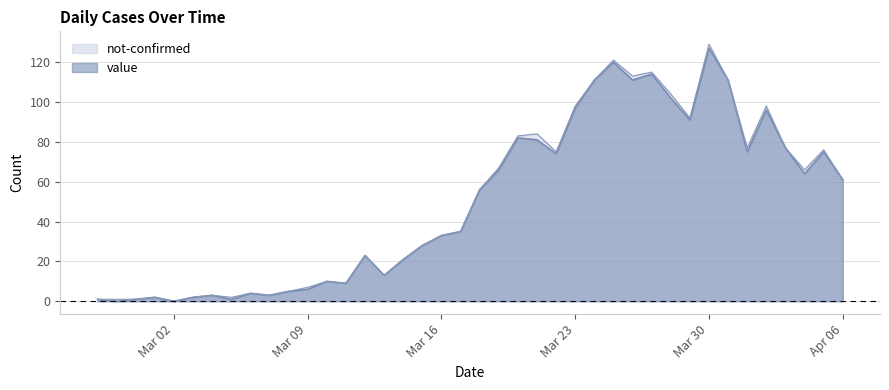

What is the greatest value displayed?

129